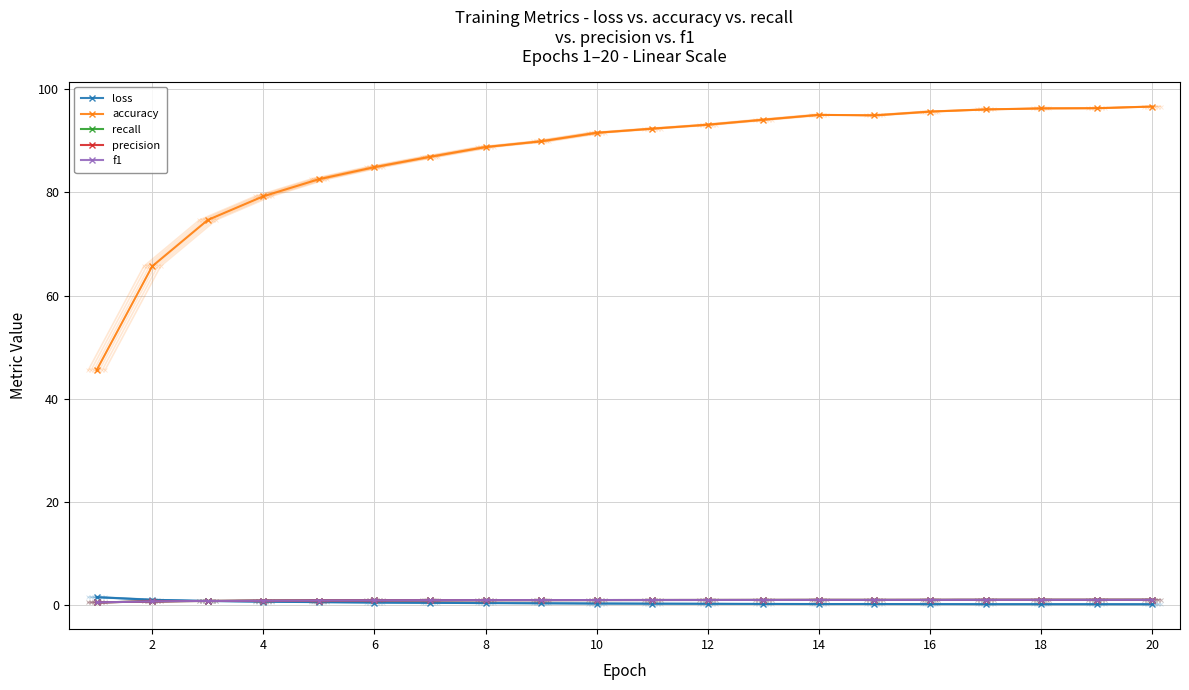

What is the maximum value for f1?

1.0